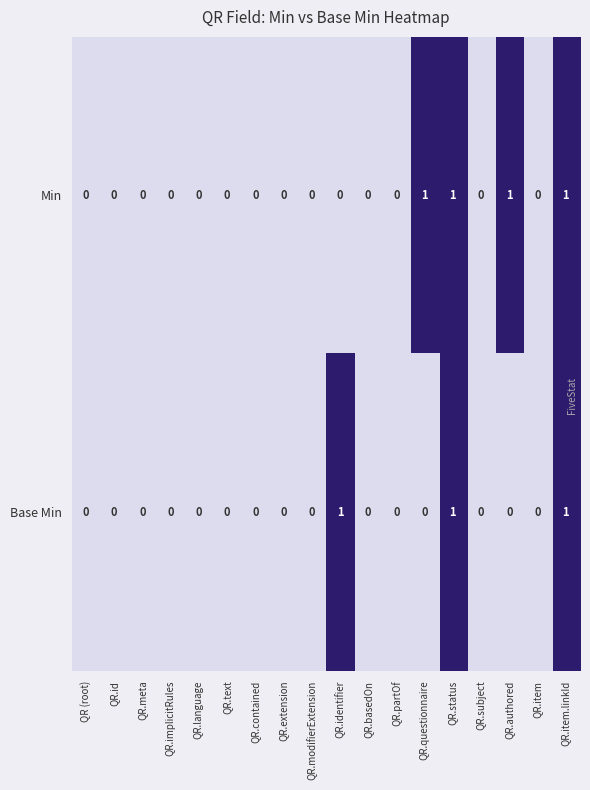

Rank the series by their average value, from lowest to highest.

Base Min, Min